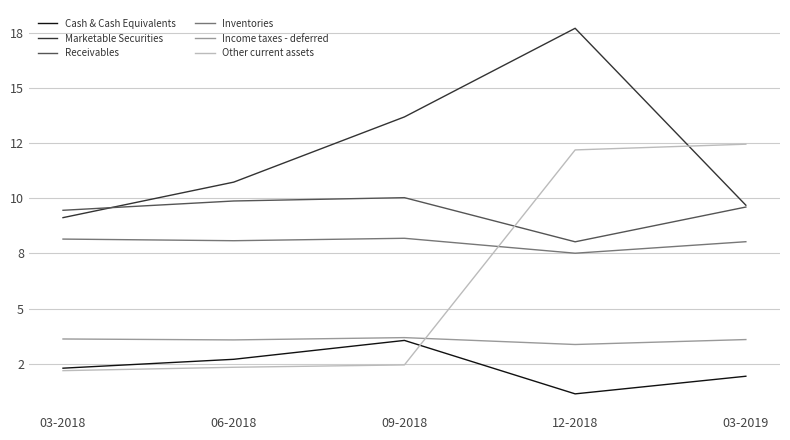

Reading left to right, what are all the values shown in this chart?

Cash & Cash Equivalents: 03-2018=2.3	06-2018=2.7	09-2018=3.6	12-2018=1.1	03-2019=1.9
Marketable Securities: 03-2018=9.1	06-2018=10.7	09-2018=13.7	12-2018=17.7	03-2019=9.7
Receivables: 03-2018=9.5	06-2018=9.9	09-2018=10.0	12-2018=8.0	03-2019=9.6
Inventories: 03-2018=8.1	06-2018=8.1	09-2018=8.2	12-2018=7.5	03-2019=8.0
Income taxes - deferred: 03-2018=3.6	06-2018=3.6	09-2018=3.7	12-2018=3.4	03-2019=3.6
Other current assets: 03-2018=2.2	06-2018=2.3	09-2018=2.5	12-2018=12.2	03-2019=12.4